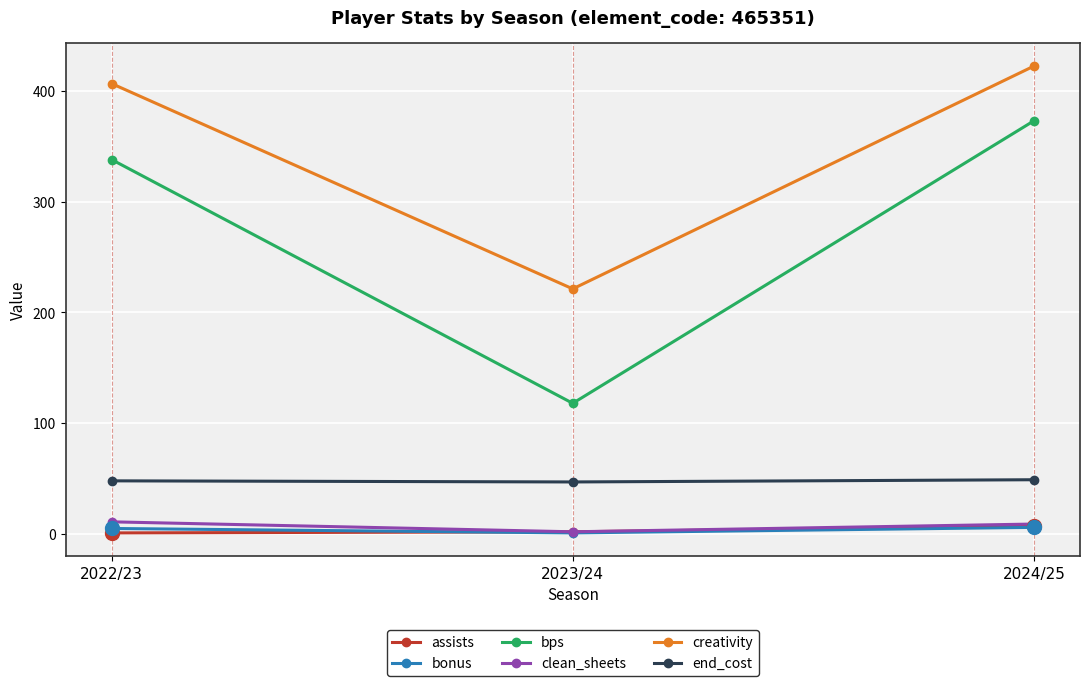

At how many categories does at least one series exceed 168?

3